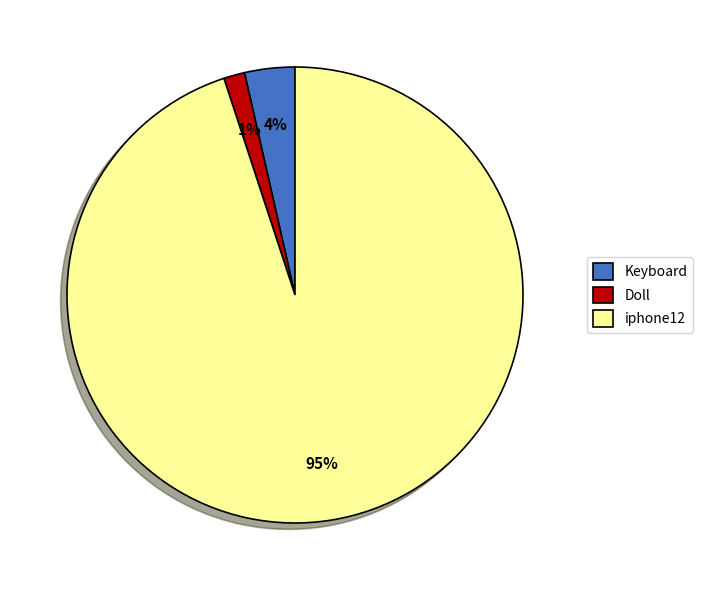

To the nearest percent, what percentage of the pie is iphone12?

95%